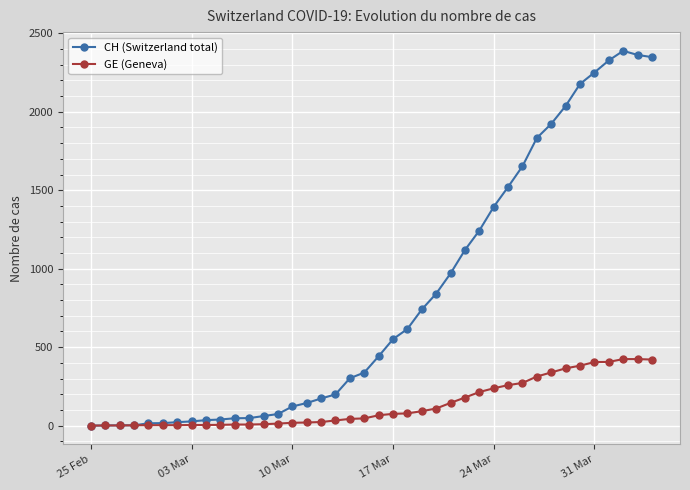

Which series has the largest range (max minus min)?

CH (Switzerland total)